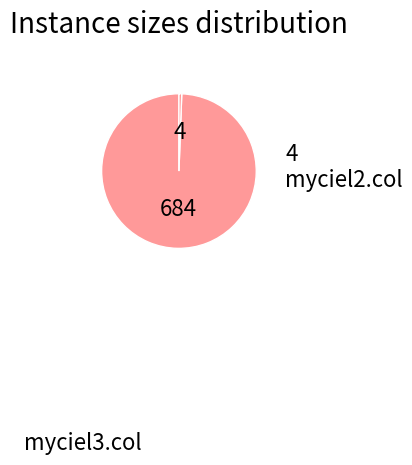

How many segments does this pie chart have?

2